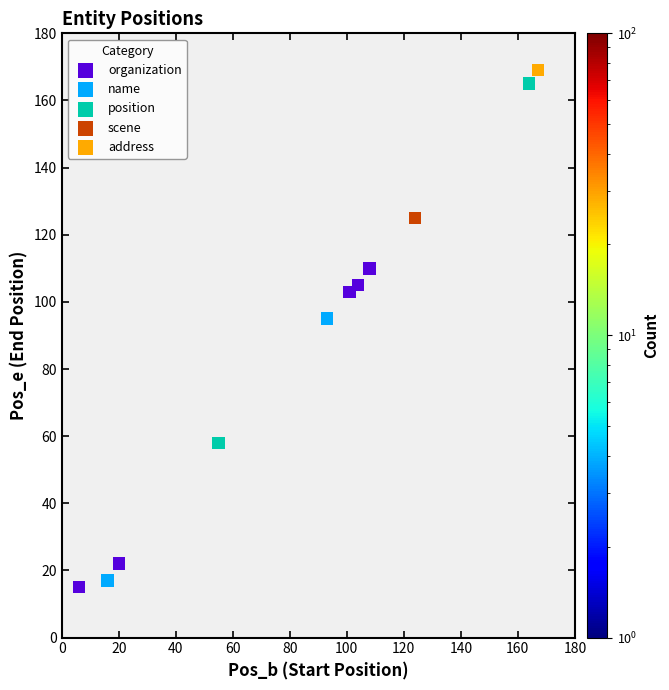

What are all the series names shown in the legend?

organization, name, position, scene, address